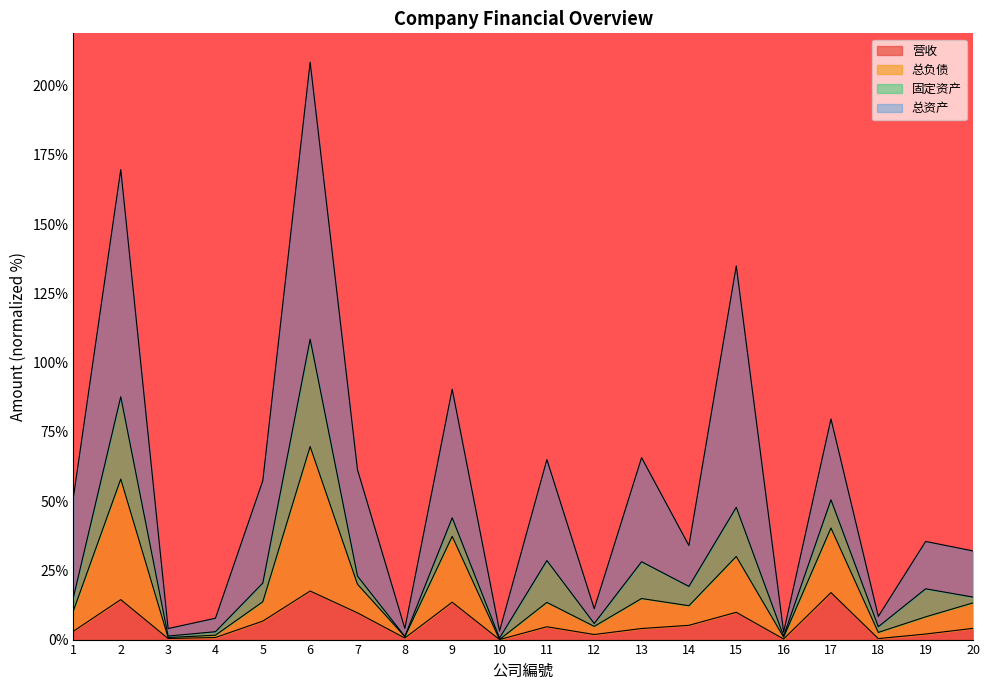

True or false: 总负债 and 营收 cross at least once.

False